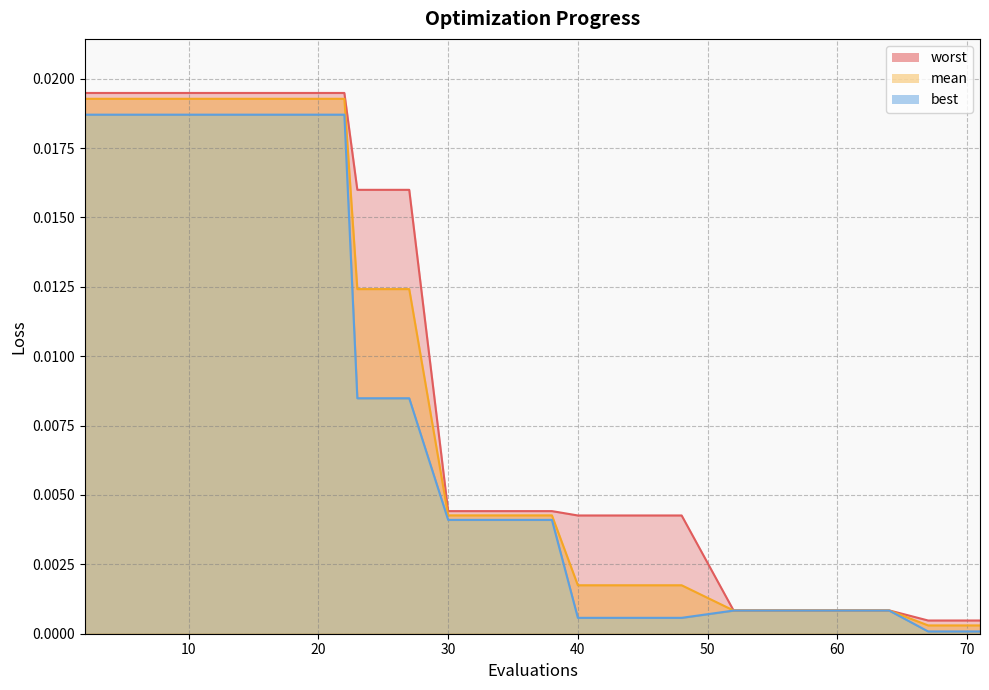

Which series has the largest range (max minus min)?

worst